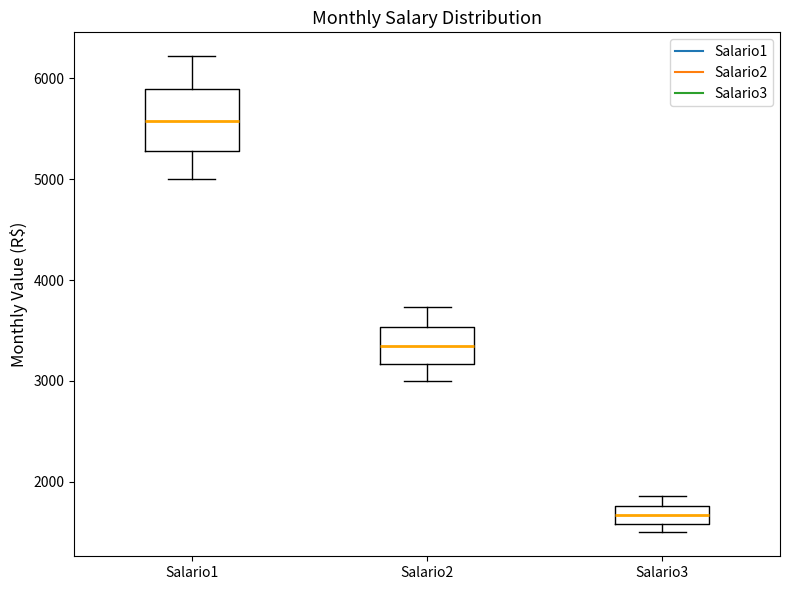

Which box is the tallest, from its lower edge to its upper edge?

Salario1